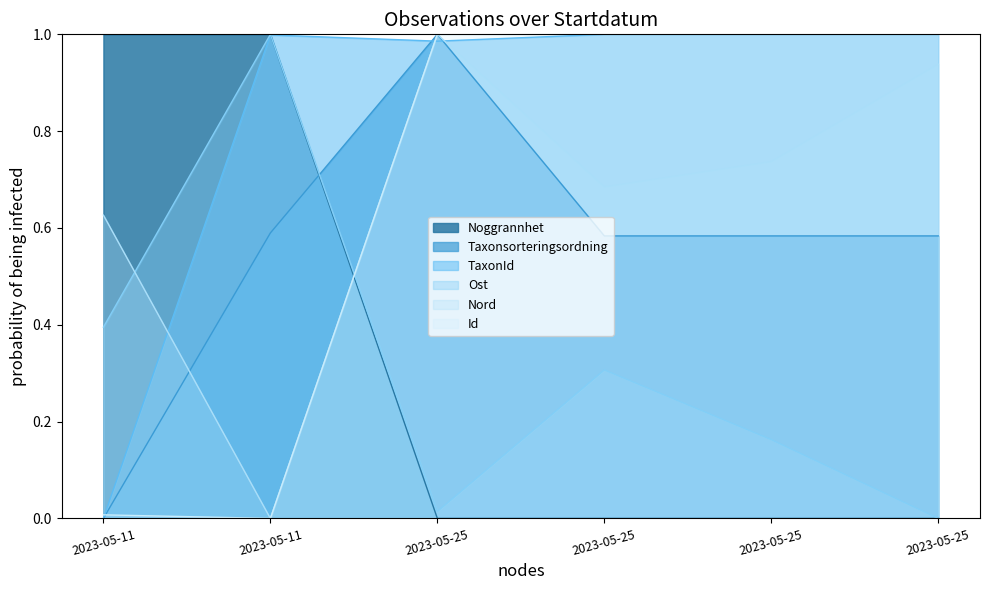

List the labels in order of value, largest first.

2023-05-11, 2023-05-11, 2023-05-25, 2023-05-25, 2023-05-25, 2023-05-25